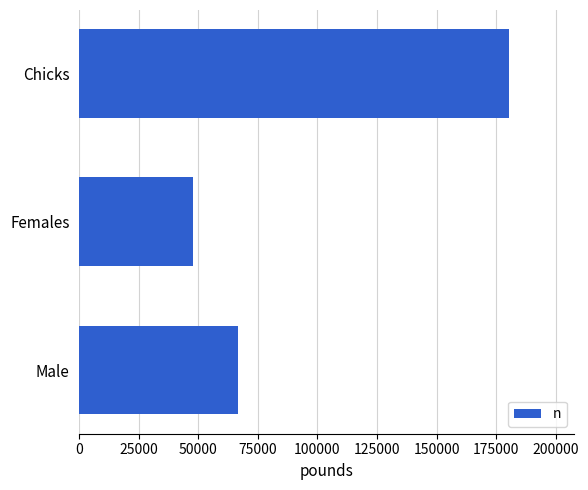

Rank the categories by value from highest to lowest.

Chicks, Male, Females